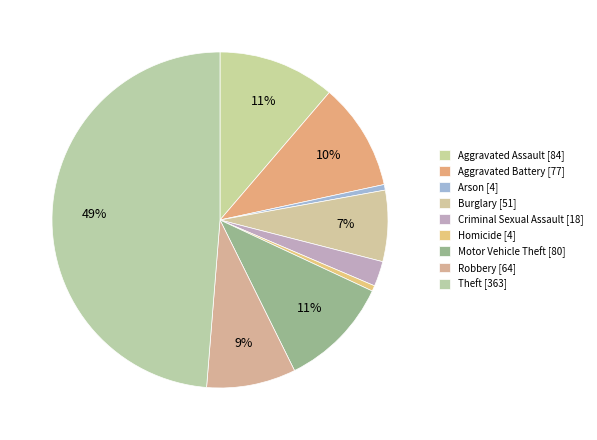

What is the largest slice in the pie chart?

Theft